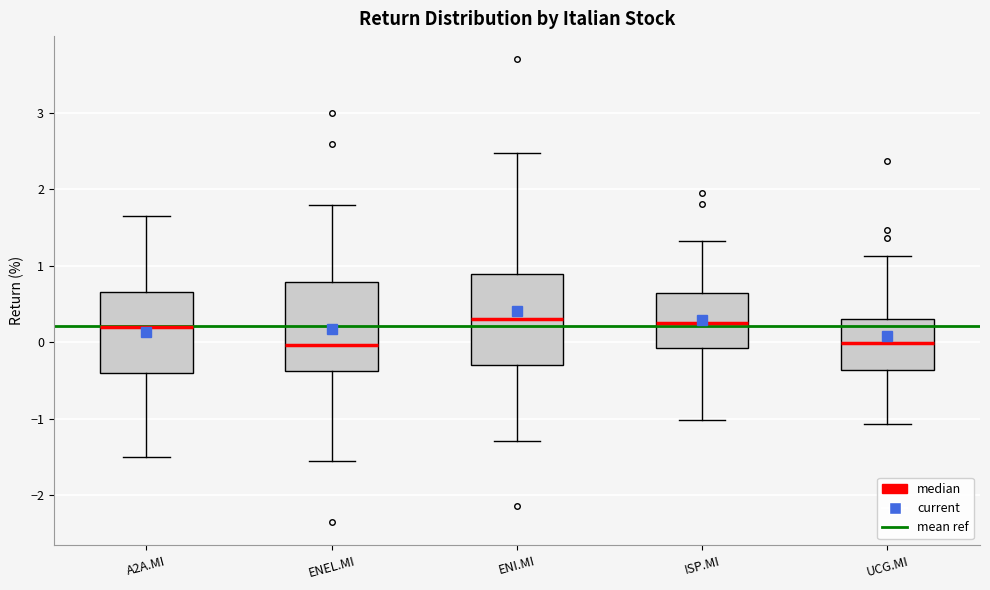

Where is the lower edge of the box for ENEL.MI on the y-axis? The values are not printed on the chart, so give them approximately, as read against the axis.

-0.4